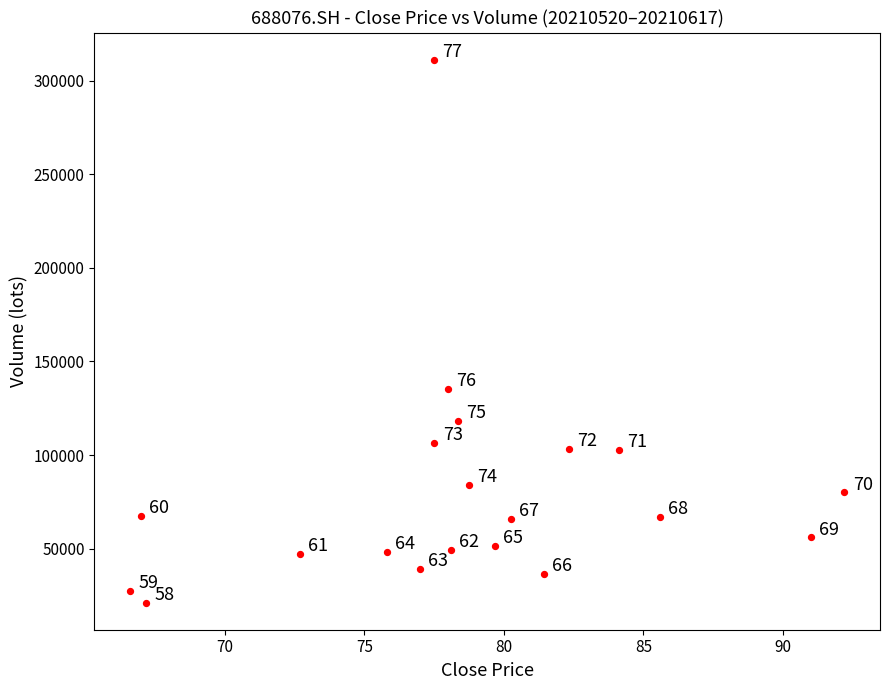

What is the range of X values (max minus min)?

25.6